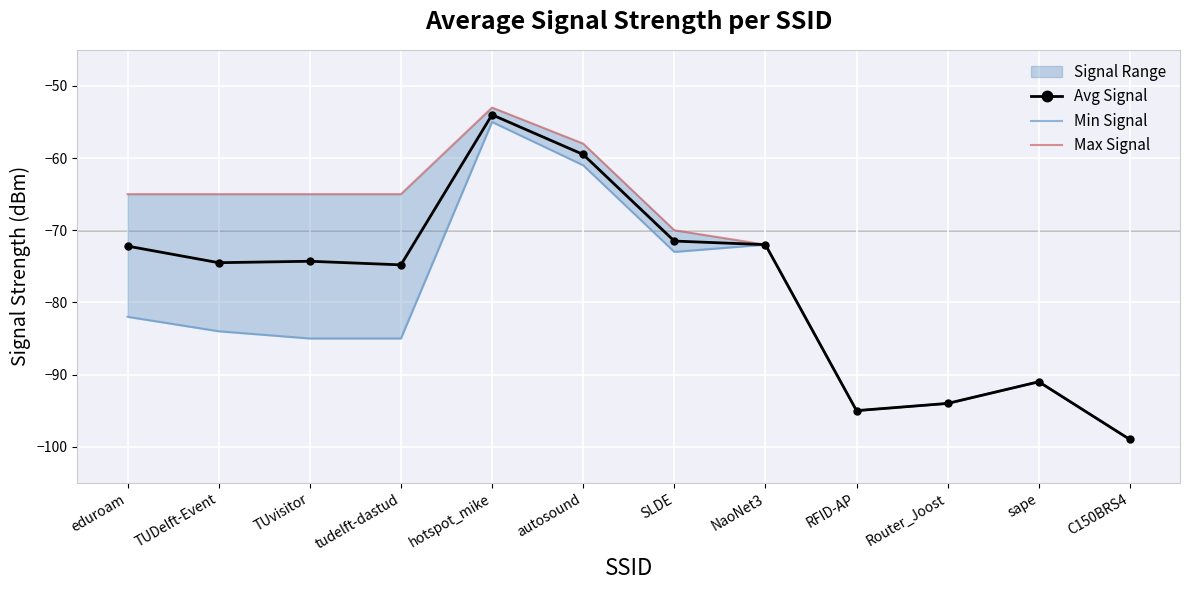

How many values in the Max Signal series exceed -65?

2